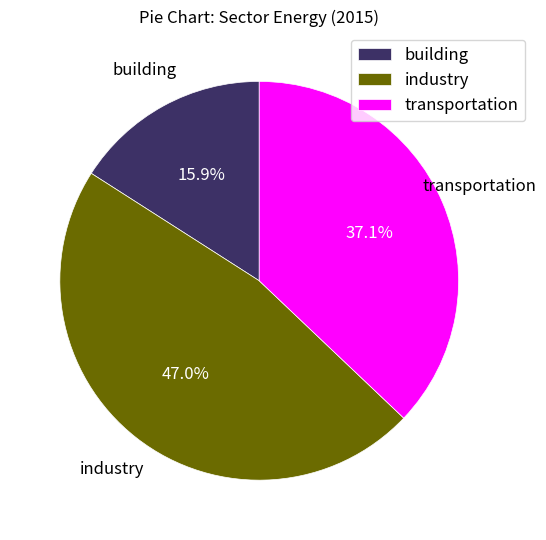

Is there a majority slice in this chart?

No